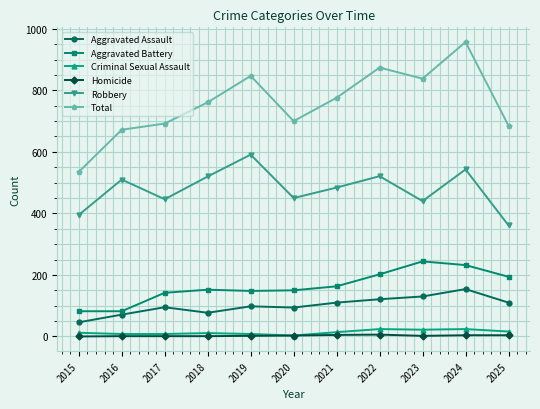

Is it true that Homicide equals 4 at 2025?

True